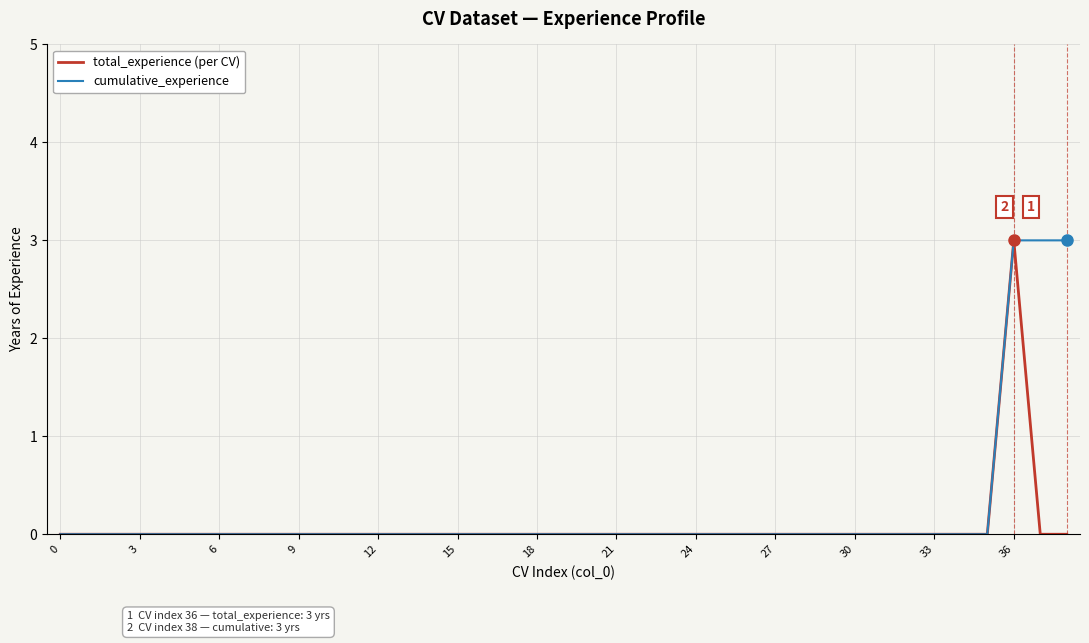

What is the maximum value shown in the chart?

3